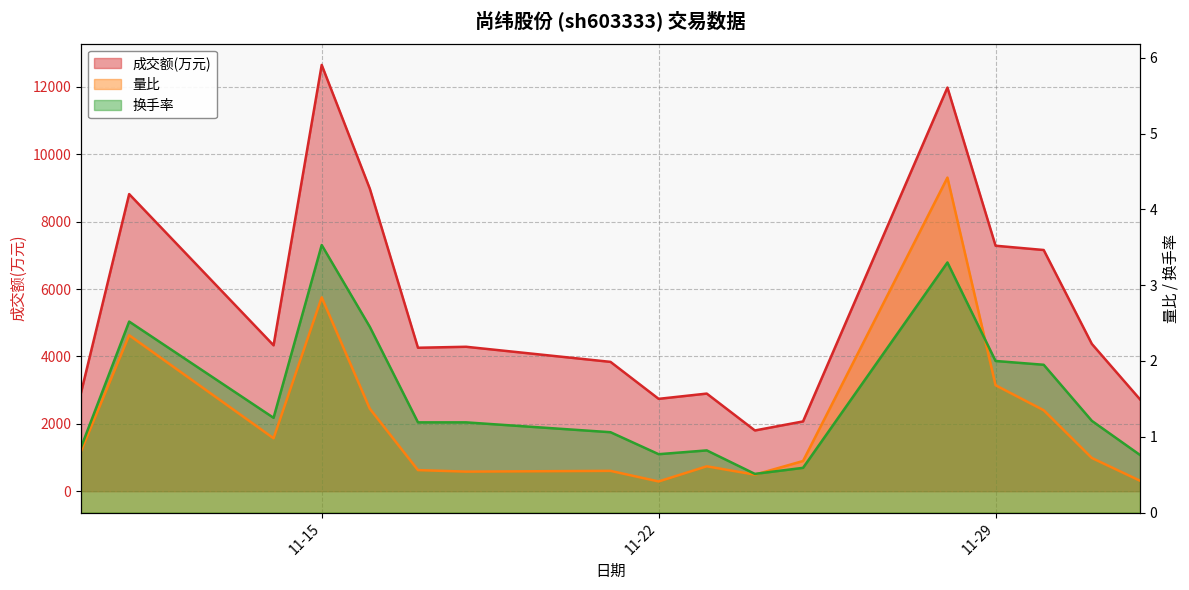

Count the number of data series in this chart.

3